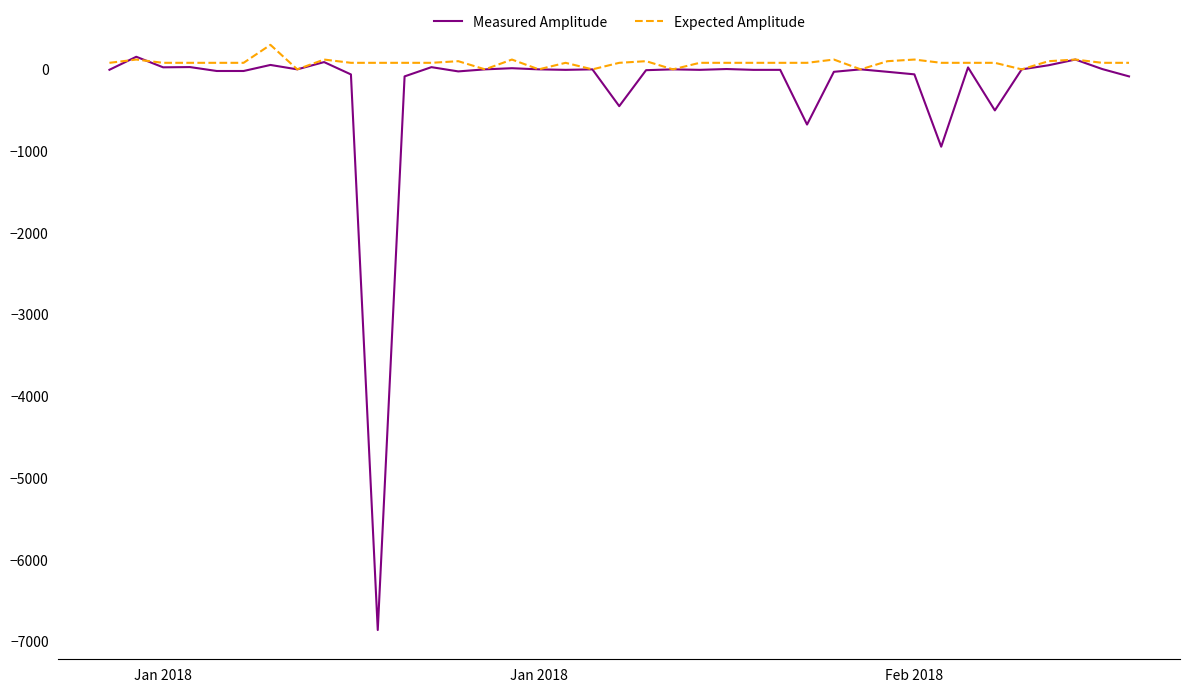

List the series in order of their overall mean, lowest first.

Measured Amplitude, Expected Amplitude